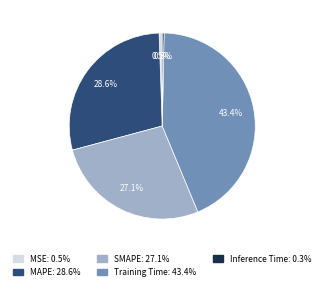

Is it true that Training Time is 43% of the pie?

True